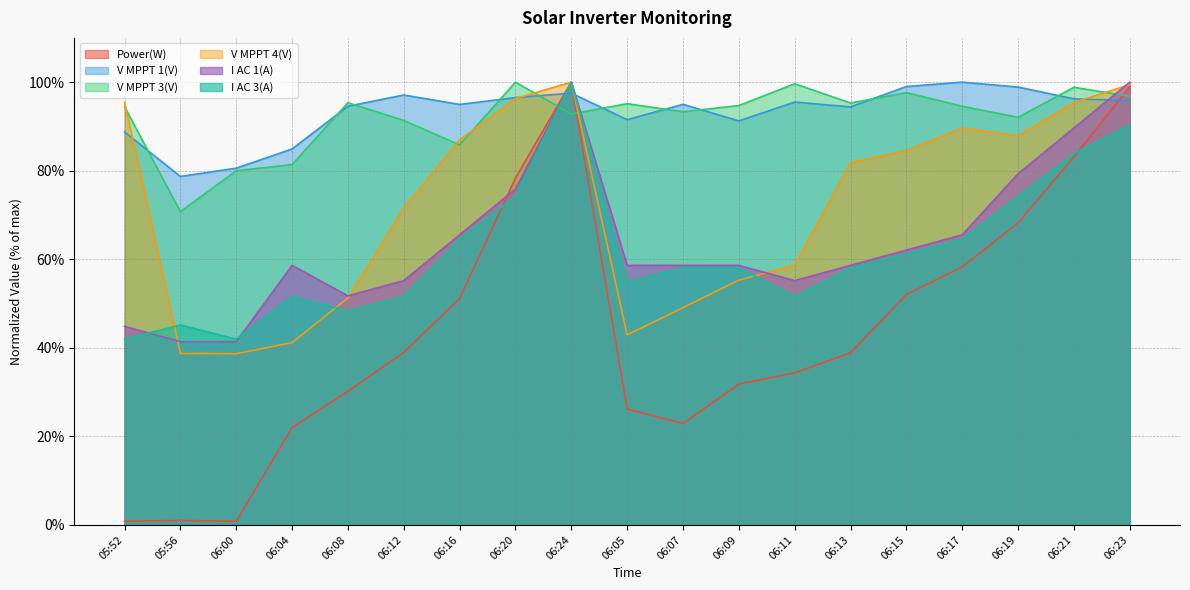

What is the label of the 13th point from the right?

06:16